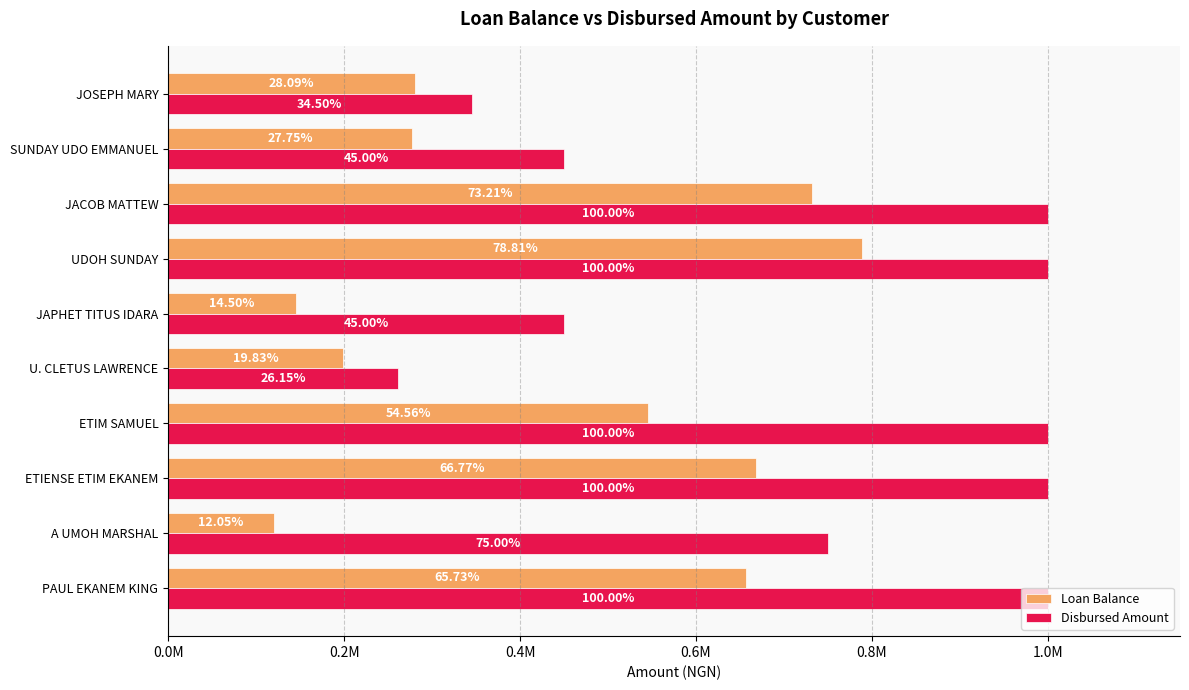

What are all the series names shown in the legend?

Loan Balance, Disbursed Amount